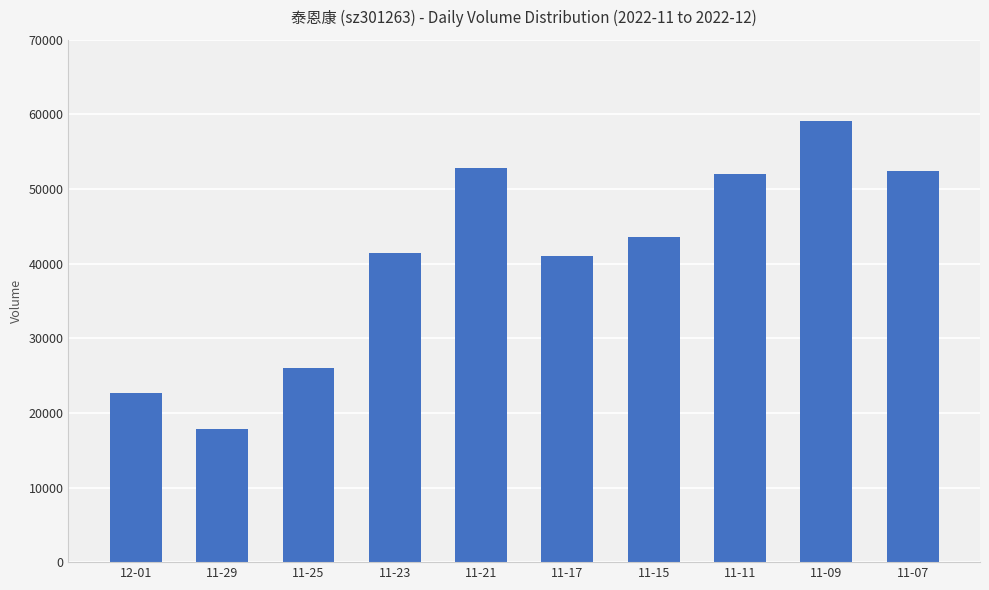

Which category has the lowest value across all series?

11-29